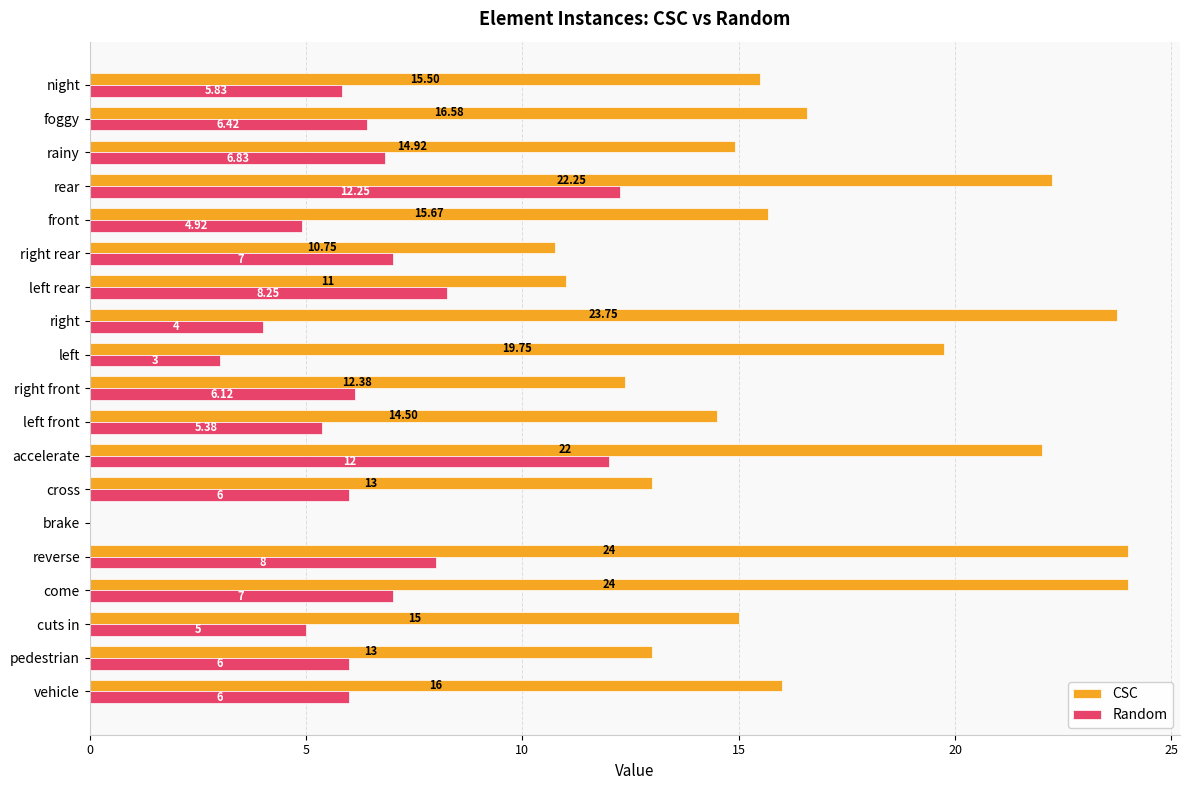

Between brake and left, which series saw the biggest shift?

CSC